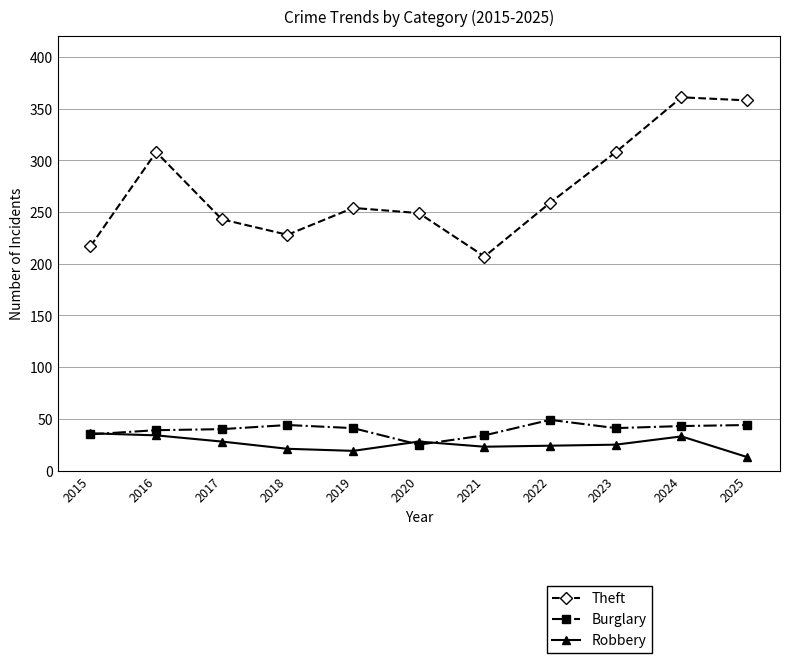

What is the maximum value for Theft?

361